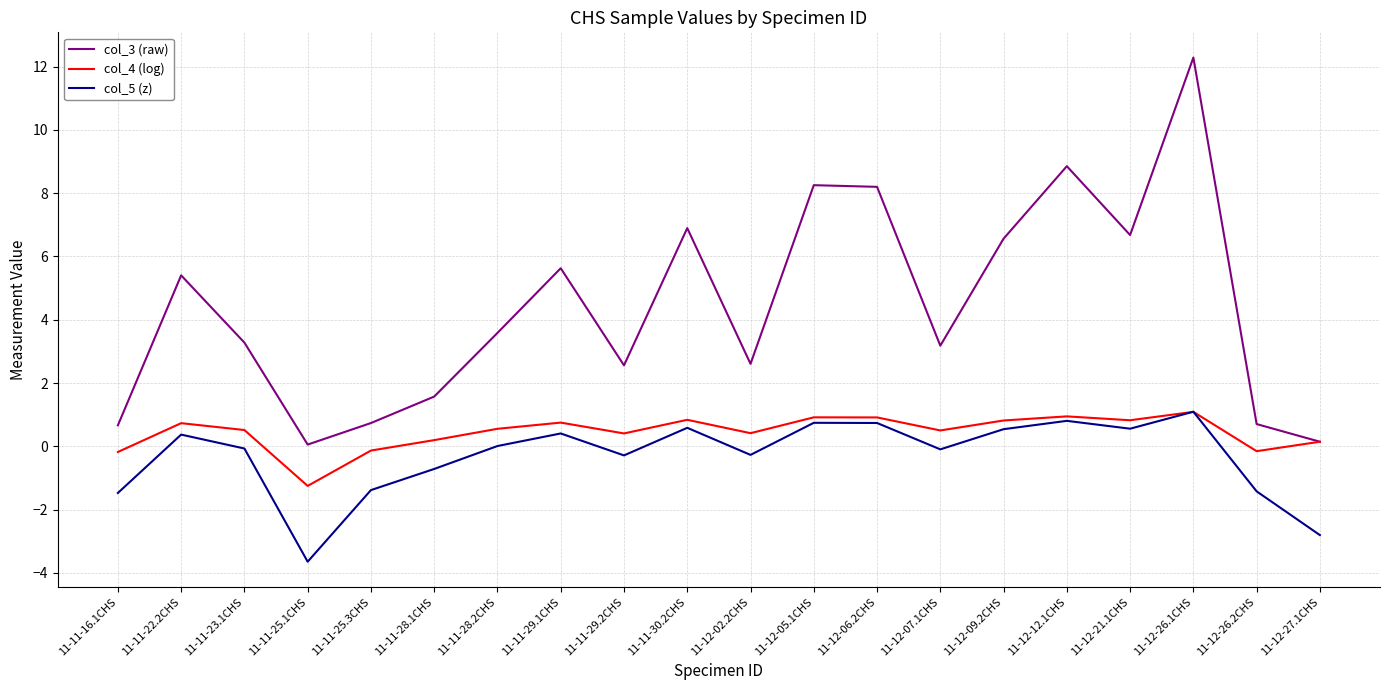

The col_5 (z) series shows -2.8 at 11-12-27.1CHS. True or false?

True